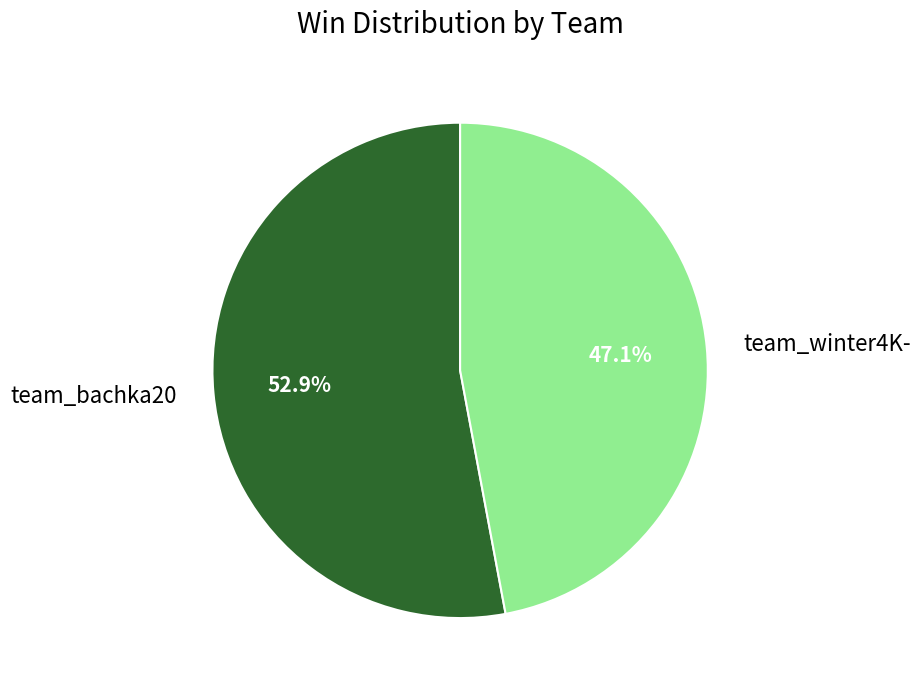

The team_bachka20 slice represents 53% of the pie. True or false?

True